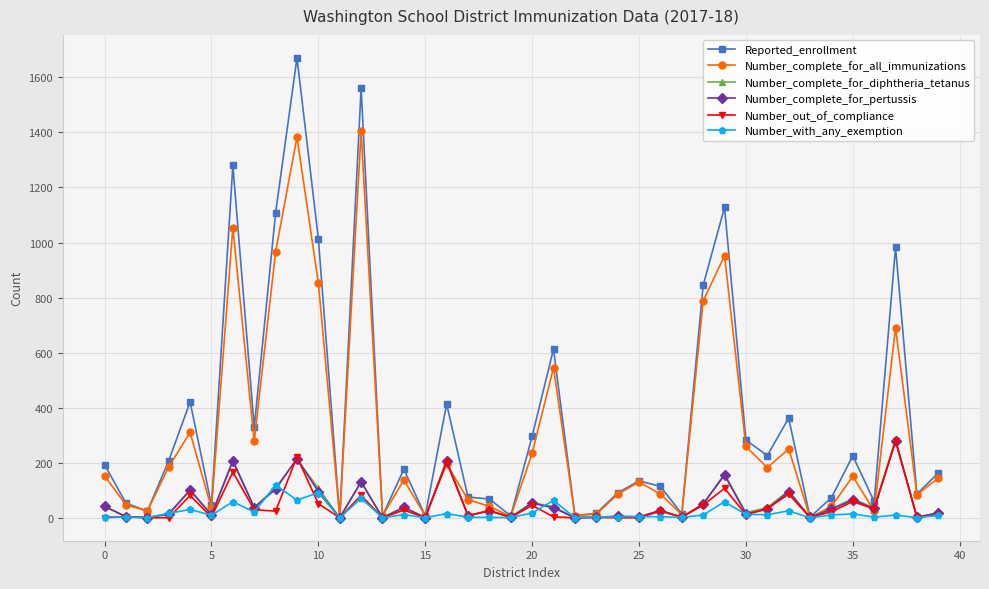

True or false: Number_complete_for_pertussis has more than 0 interior local peaks.

True